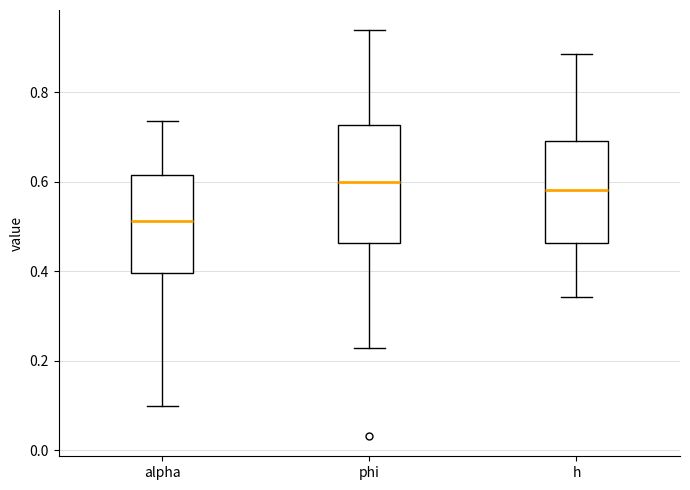

Where does the upper whisker of the box for phi end on the y-axis? The values are not printed on the chart, so give them approximately, as read against the axis.

0.94